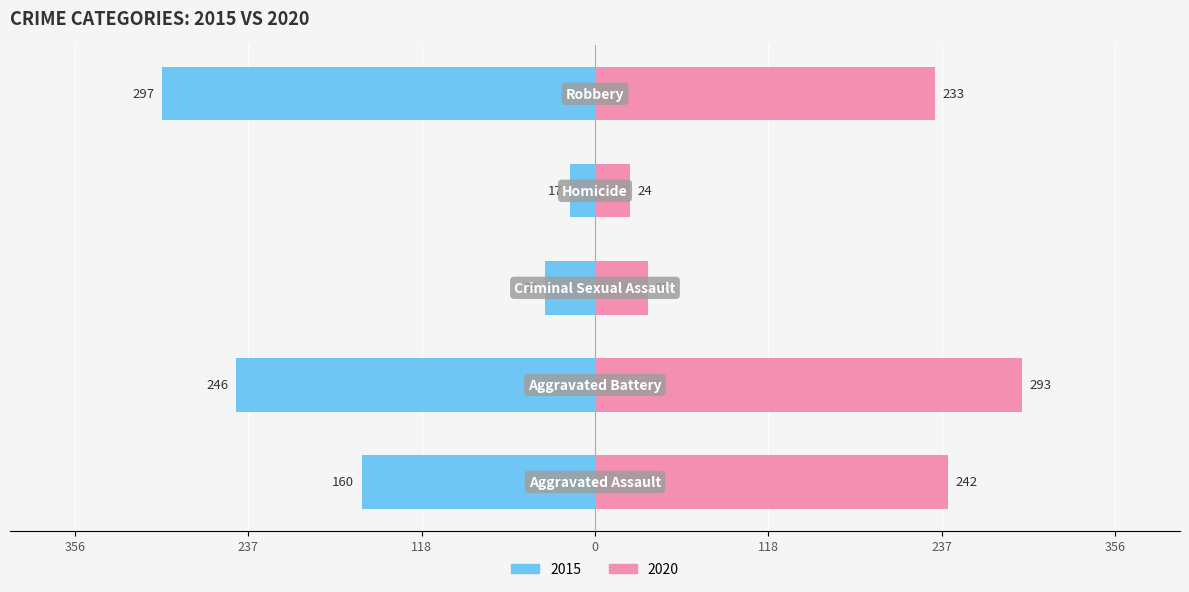

The 2015 series shows 34 at Criminal Sexual Assault. True or false?

True